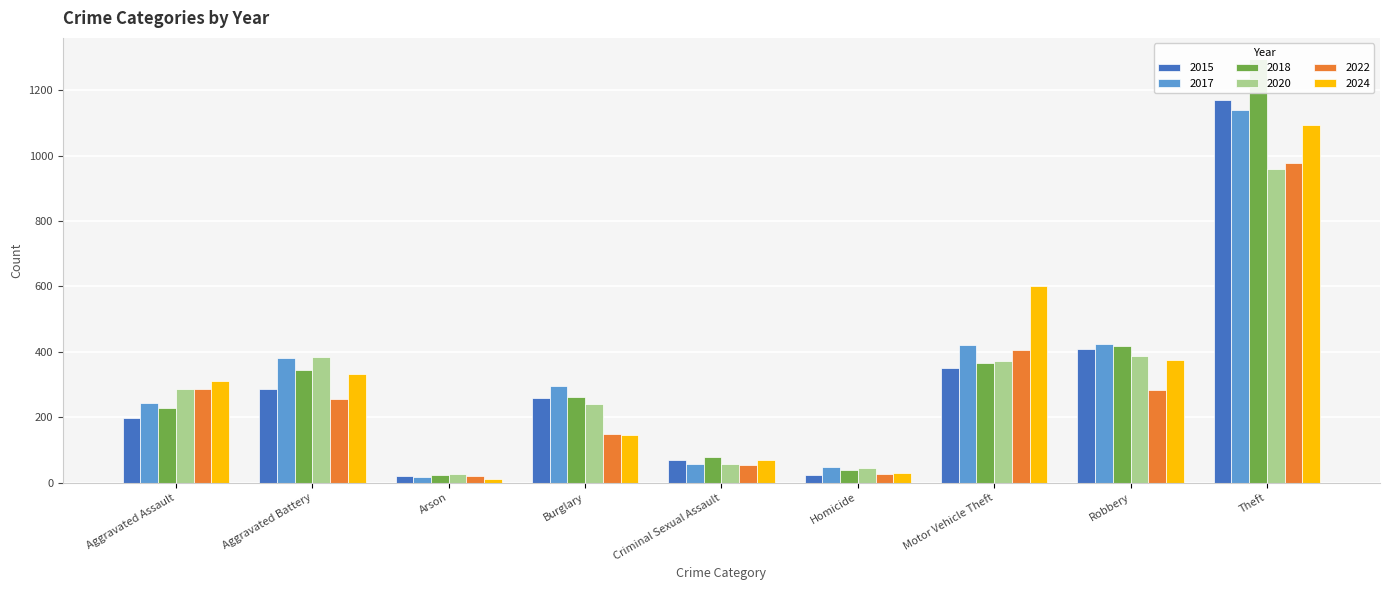

Reading left to right, list all the values displayed in this chart.

2015: Aggravated Assault=198	Aggravated Battery=285	Arson=21	Burglary=260	Criminal Sexual Assault=68	Homicide=25	Motor Vehicle Theft=350	Robbery=409	Theft=1170
2017: Aggravated Assault=243	Aggravated Battery=380	Arson=16	Burglary=296	Criminal Sexual Assault=56	Homicide=48	Motor Vehicle Theft=422	Robbery=423	Theft=1138
2018: Aggravated Assault=228	Aggravated Battery=344	Arson=23	Burglary=262	Criminal Sexual Assault=80	Homicide=39	Motor Vehicle Theft=367	Robbery=418	Theft=1295
2020: Aggravated Assault=287	Aggravated Battery=385	Arson=28	Burglary=240	Criminal Sexual Assault=56	Homicide=44	Motor Vehicle Theft=373	Robbery=386	Theft=959
2022: Aggravated Assault=286	Aggravated Battery=256	Arson=19	Burglary=148	Criminal Sexual Assault=54	Homicide=27	Motor Vehicle Theft=407	Robbery=284	Theft=976
2024: Aggravated Assault=312	Aggravated Battery=333	Arson=10	Burglary=146	Criminal Sexual Assault=69	Homicide=31	Motor Vehicle Theft=602	Robbery=374	Theft=1094